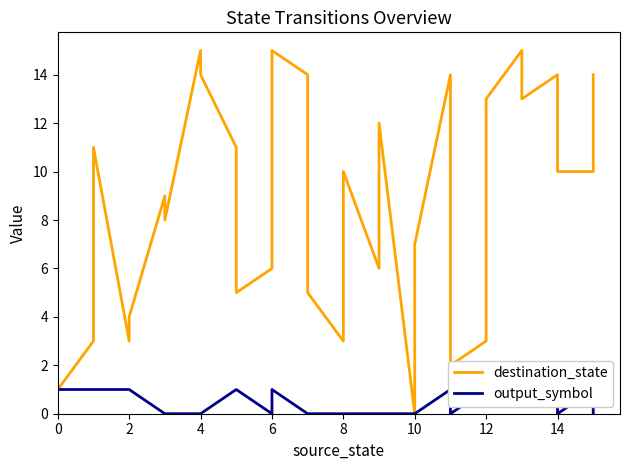

Count the number of data series in this chart.

2